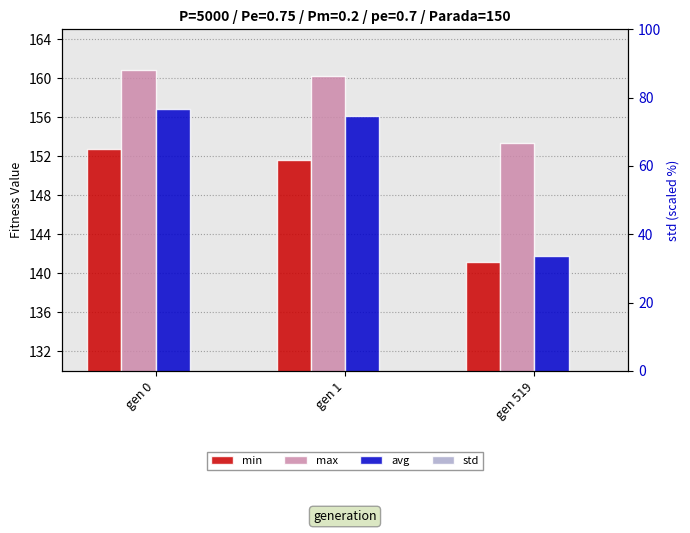

The value of max at gen 519 is 153.3. True or false?

True